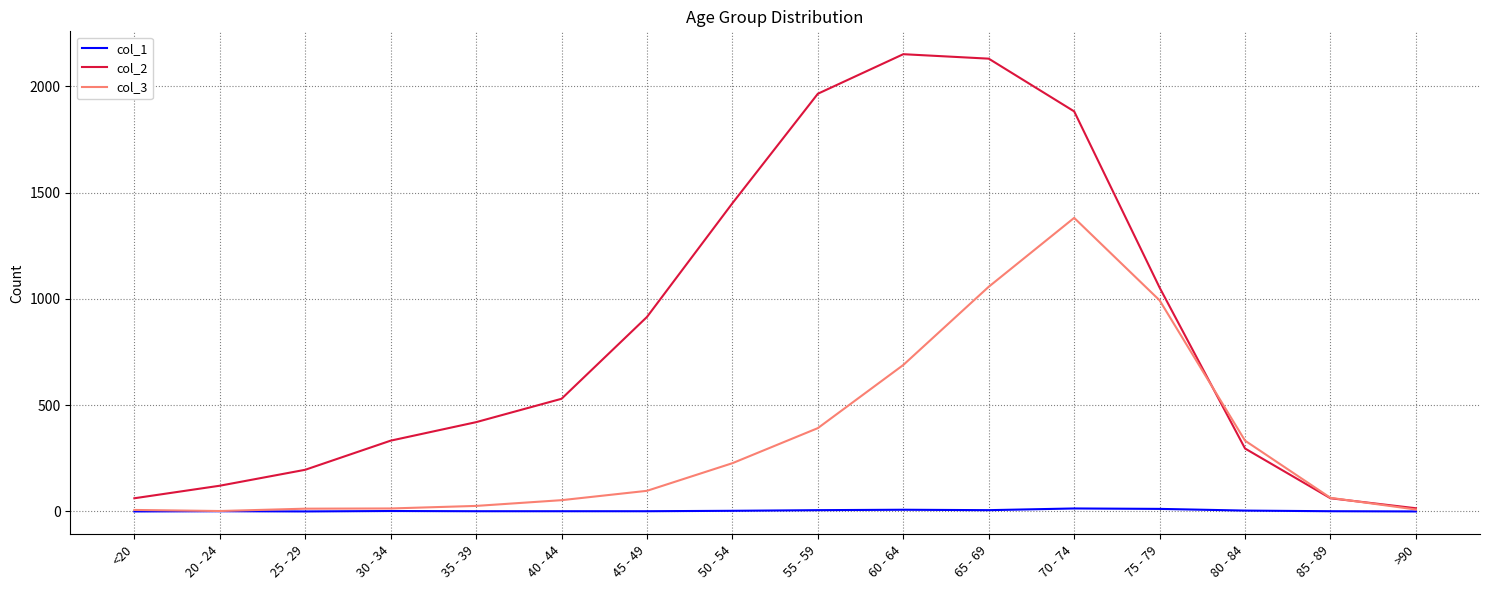

Which series has the largest total across all categories?

col_2